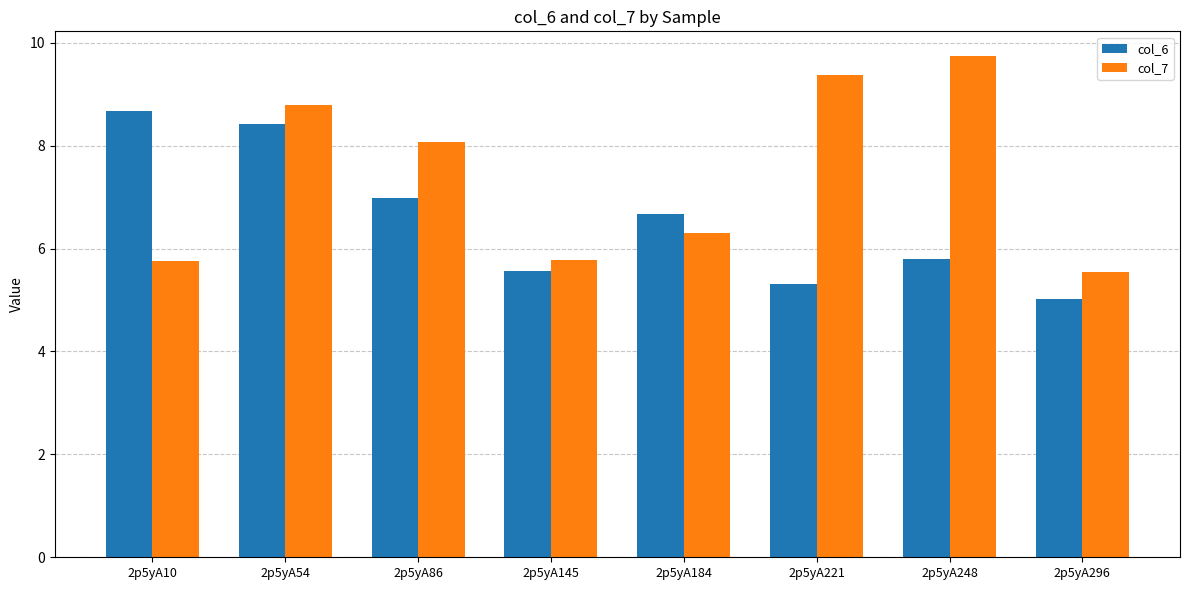

What is the difference between the highest and lowest values at 2p5yA184?

0.4